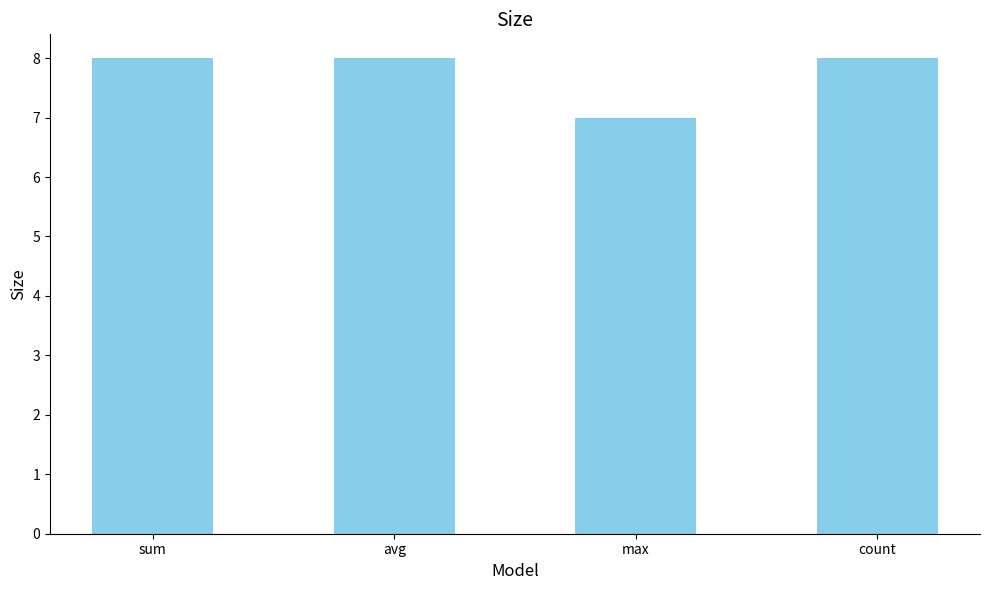

True or false: the data shows 8 at count.

True